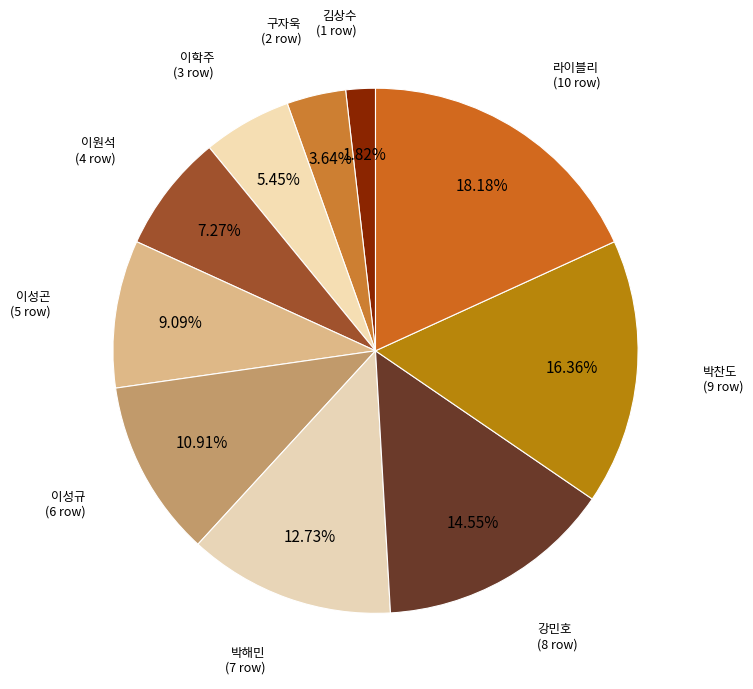

How many segments does this pie chart have?

10